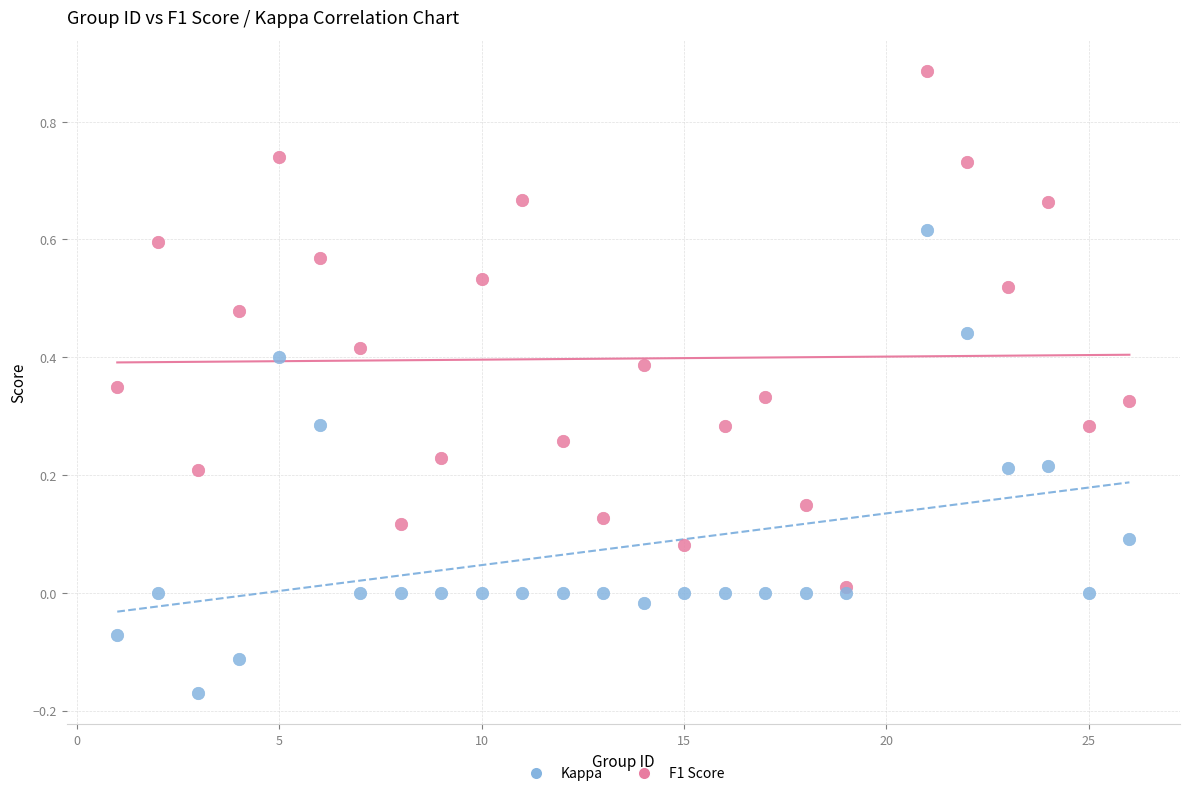

What are all the series names shown in the legend?

Kappa, F1 Score